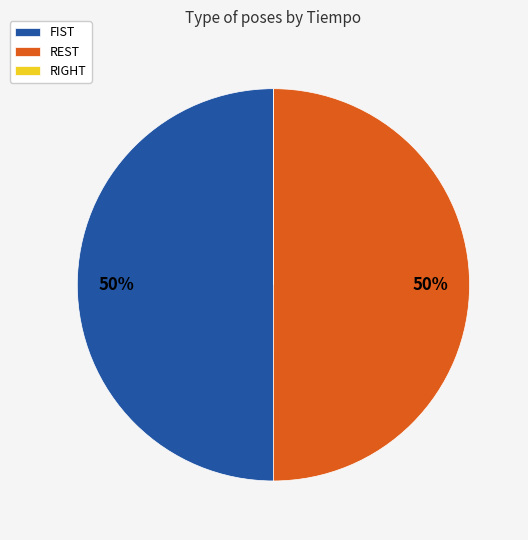

Approximately how many times larger is the value at FIST compared to REST?

1.0